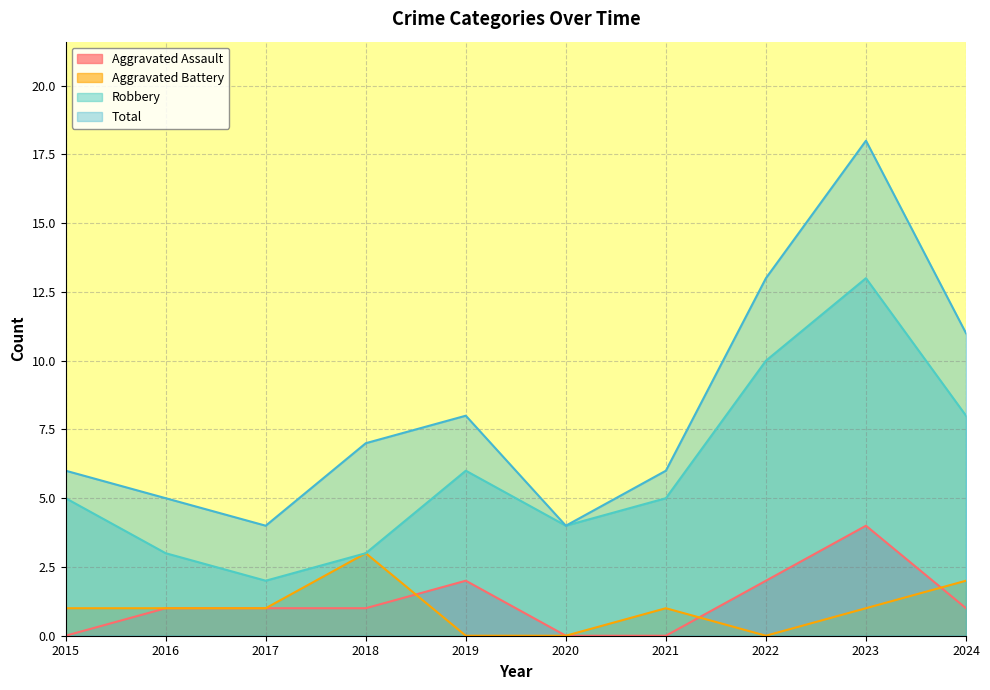

True or false: Aggravated Assault and Robbery intersect in this chart.

False